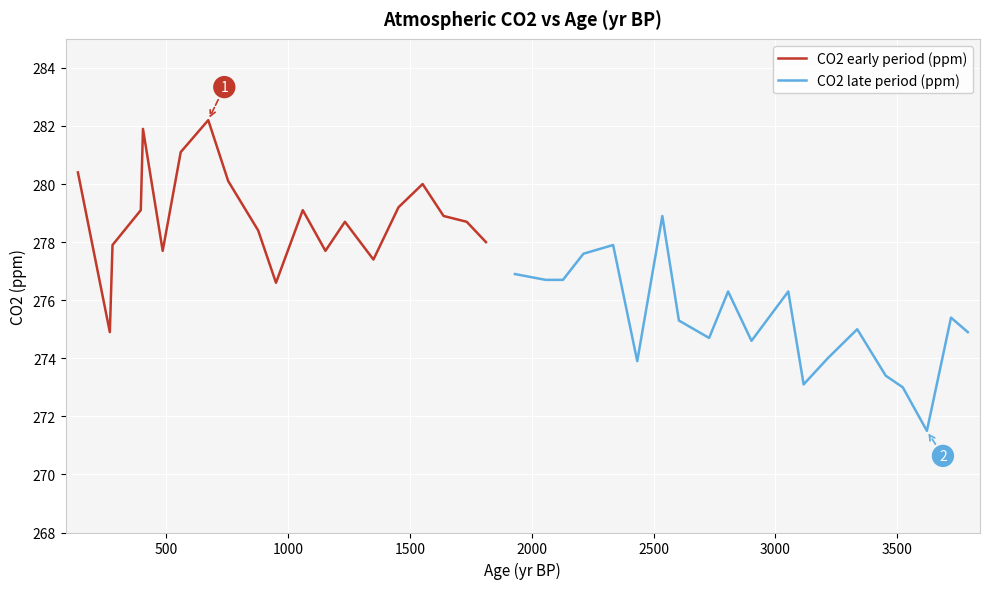

What is the lowest value of the CO2 early period (ppm) series?

274.9